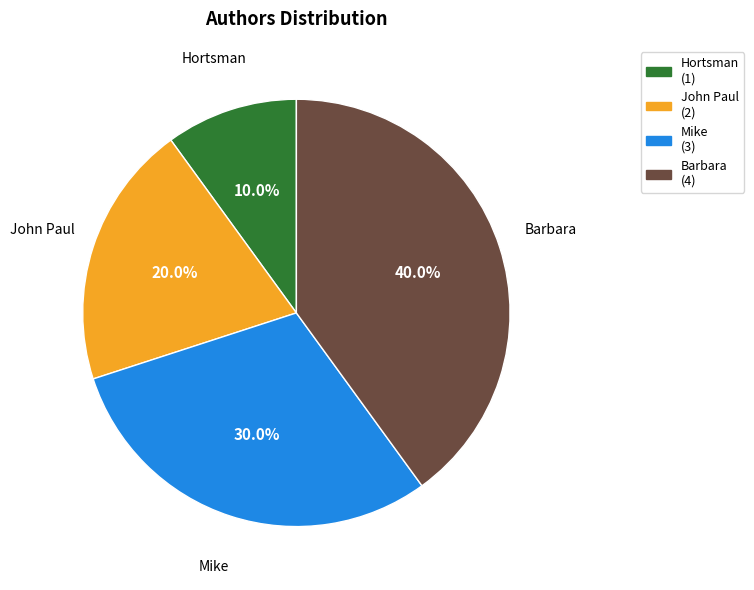

What is the total percentage of Hortsman and Barbara?

50.0%